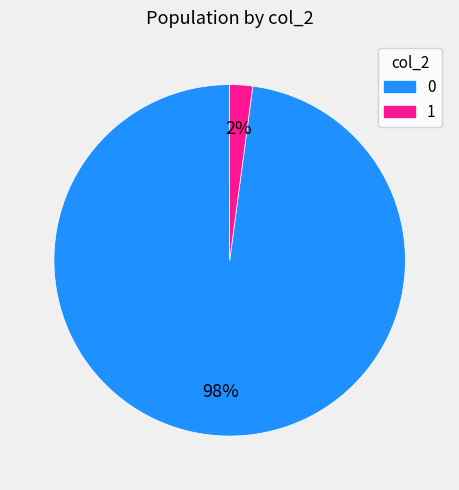

Which category has the smallest portion of the pie?

1